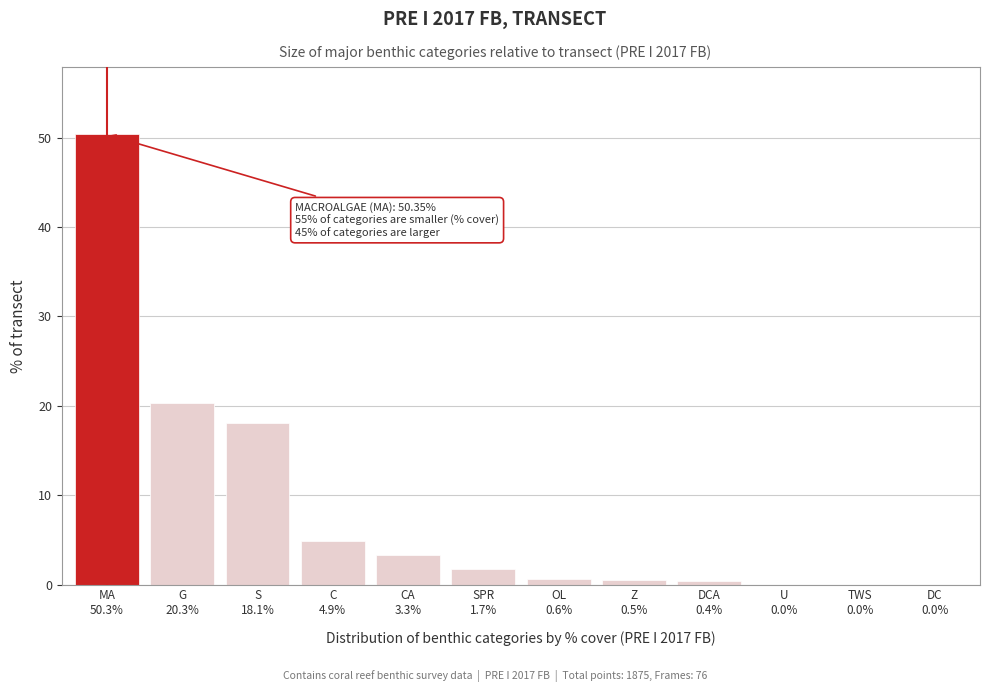

What is the greatest value displayed?

50.3